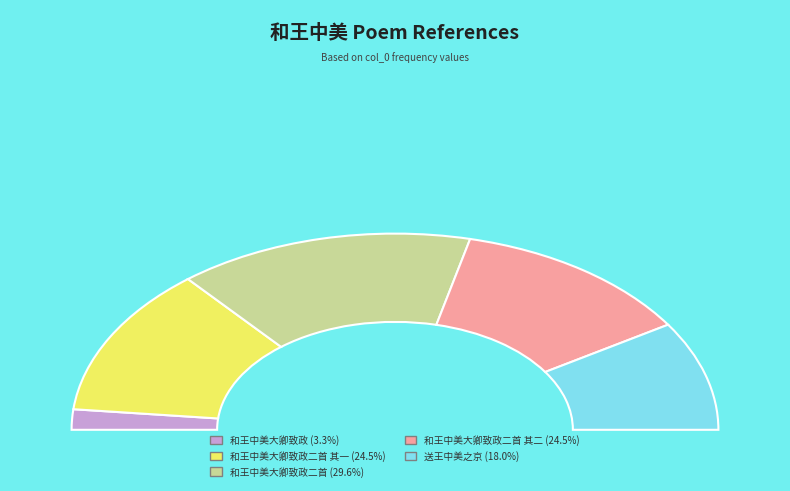

How many segments does this pie chart have?

5